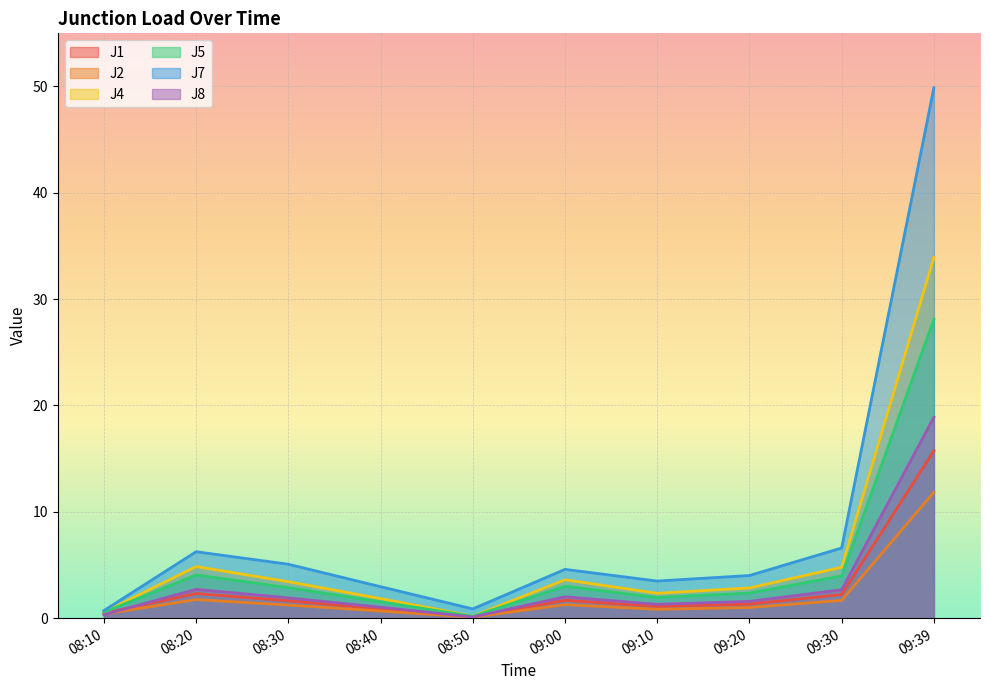

At 09:00, list the series in order from smallest to largest.

J2, J1, J8, J5, J4, J7